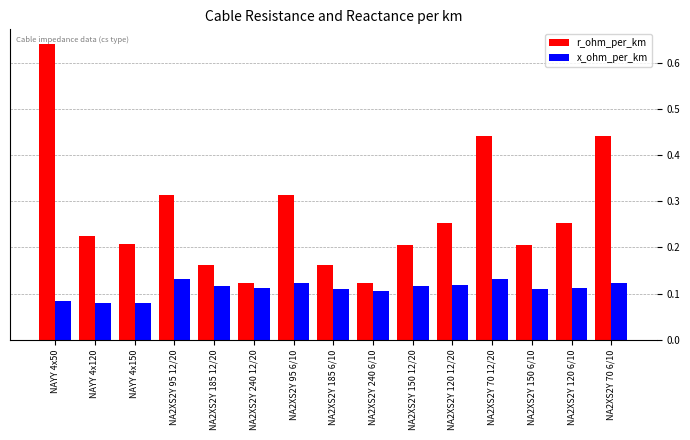

Is the value of r_ohm_per_km at NA2XS2Y 95 6/10 greater than the value of x_ohm_per_km at NA2XS2Y 120 6/10?

Yes